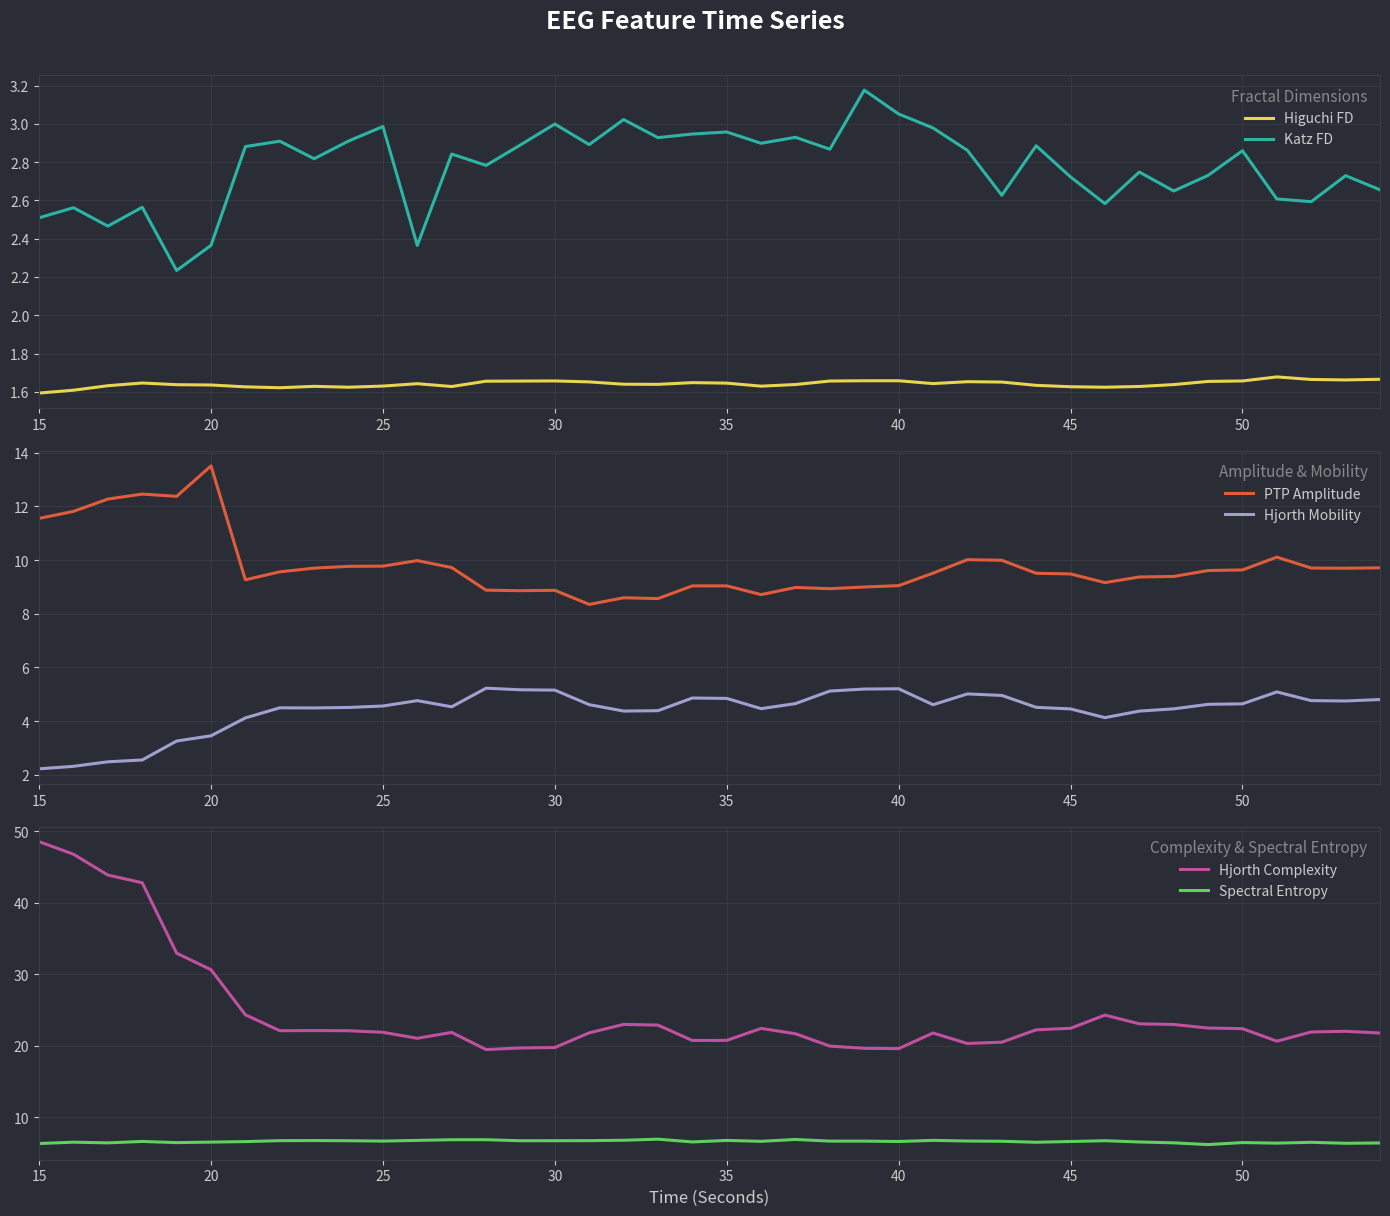

How many interior local valleys does the PTP Amplitude series have?

9